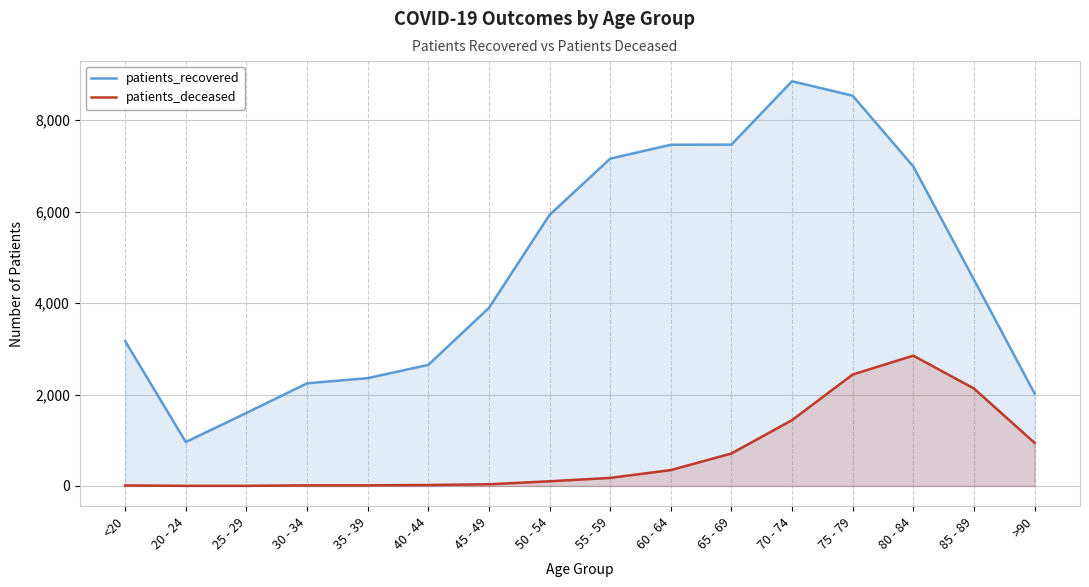

Does the chart display data point markers on the line(s)?

No